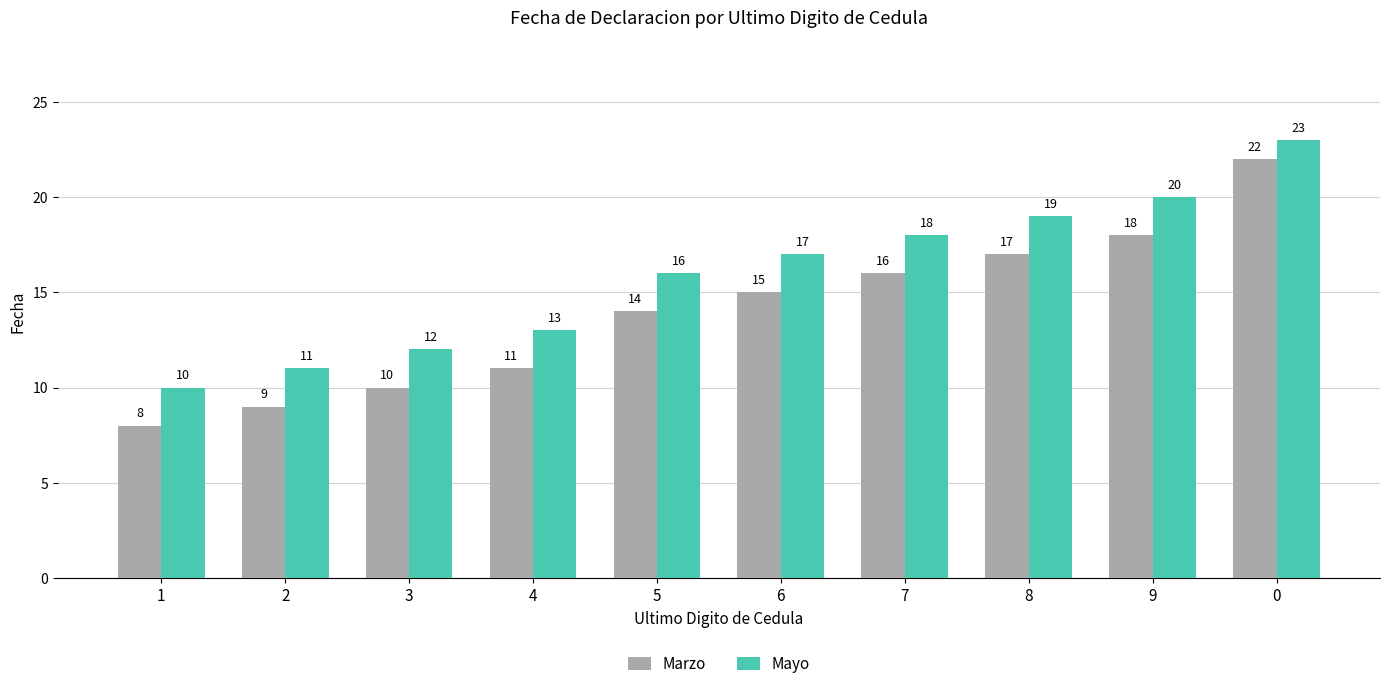

Reading left to right, transcribe all the data shown in this chart.

Marzo: 8	9	10	11	14	15	16	17	18	22
Mayo: 10	11	12	13	16	17	18	19	20	23